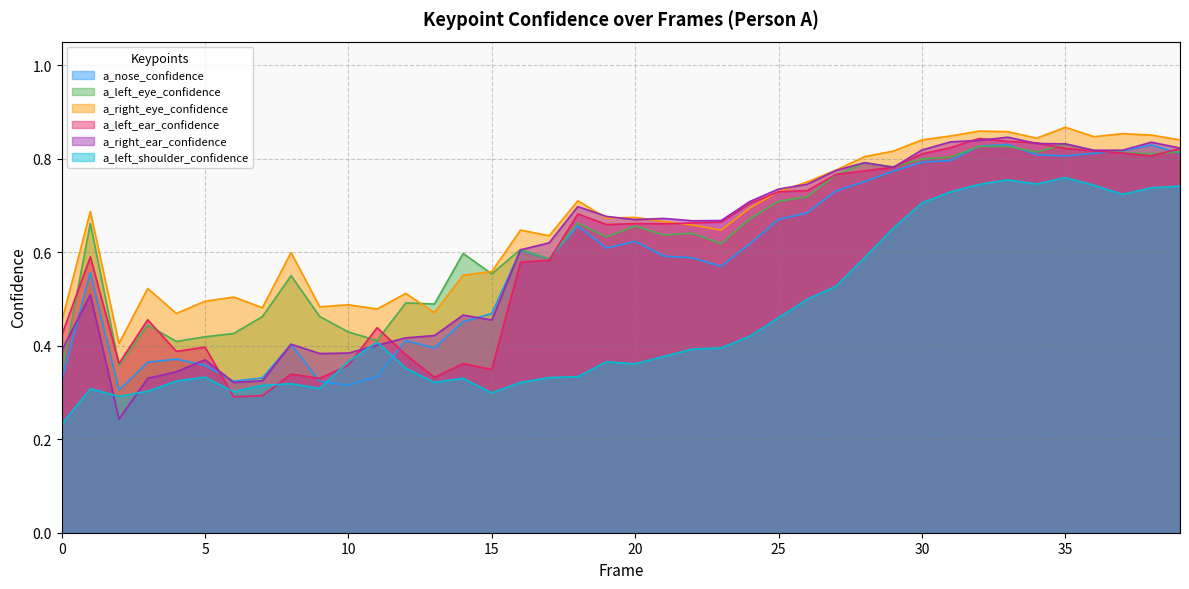

What is the spread (max minus min) of values at 37?

0.1